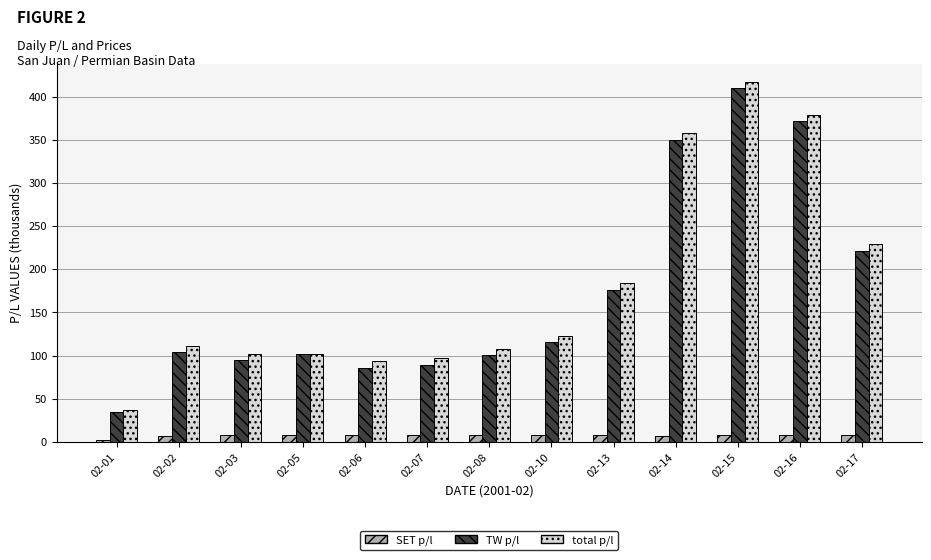

What is the difference between the second highest and second lowest values in the TW p/l series?

285.7